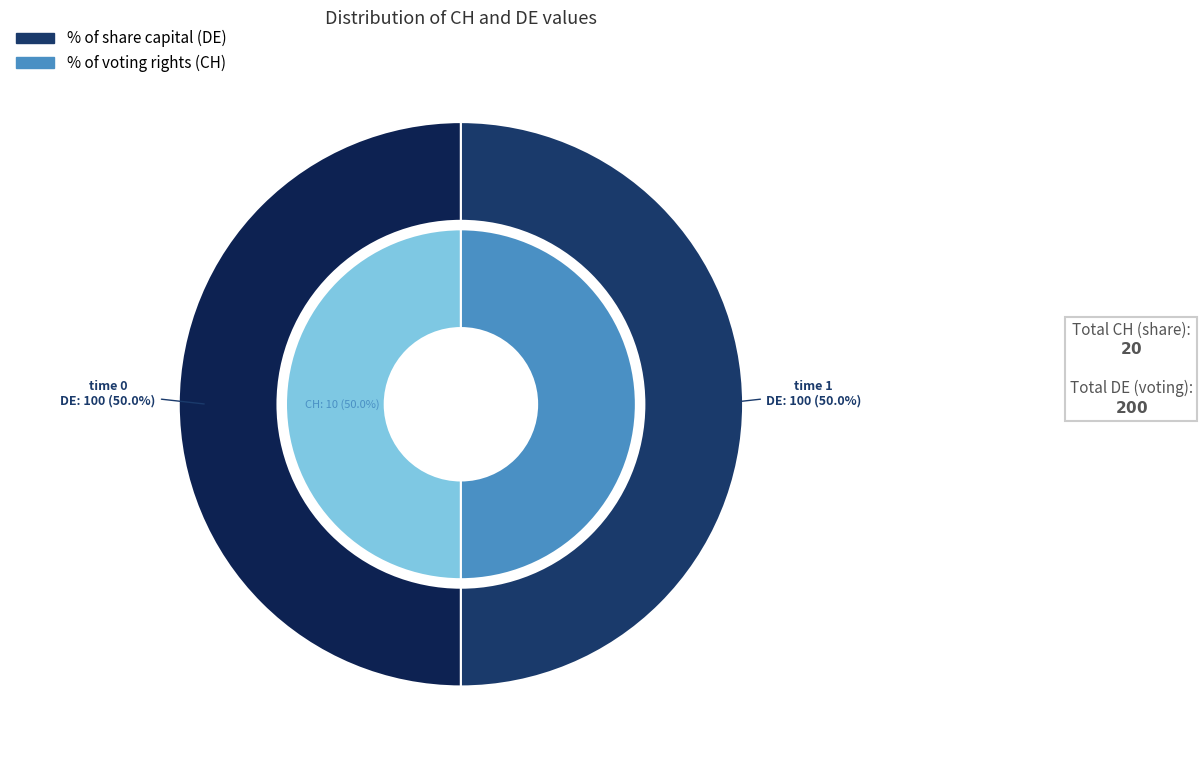

How many segments does this pie chart have?

2